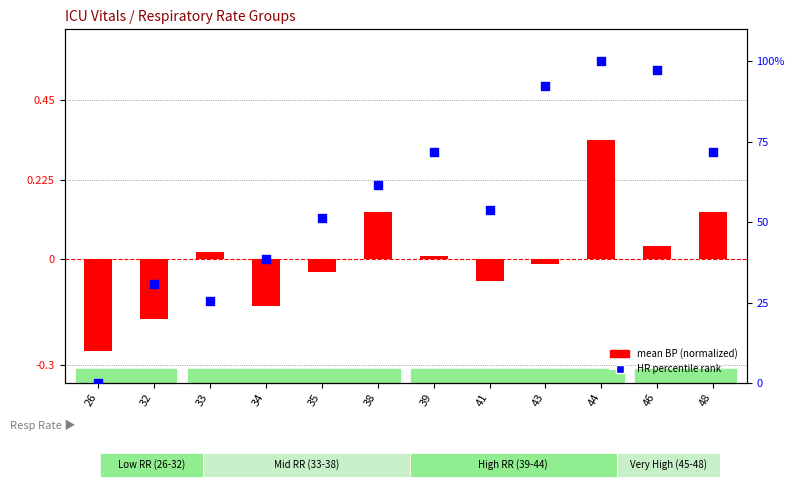

What are all the series names shown in the legend?

mean BP (normalized), HR percentile rank